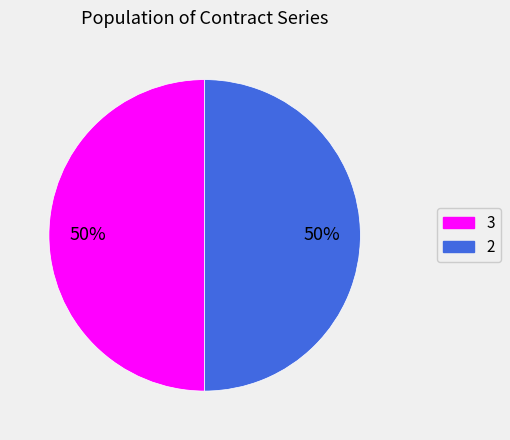

The 3 slice represents 50% of the pie. True or false?

True